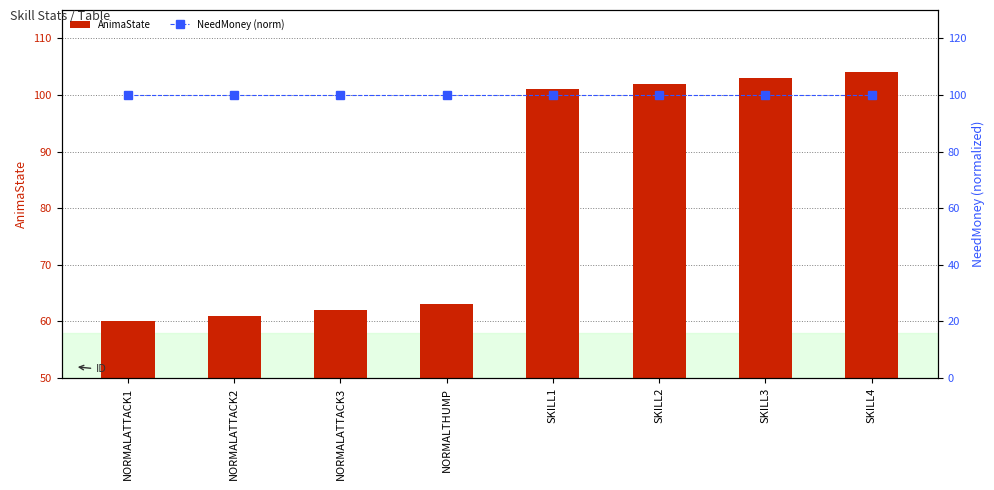

Which series has the widest spread of values?

AnimaState